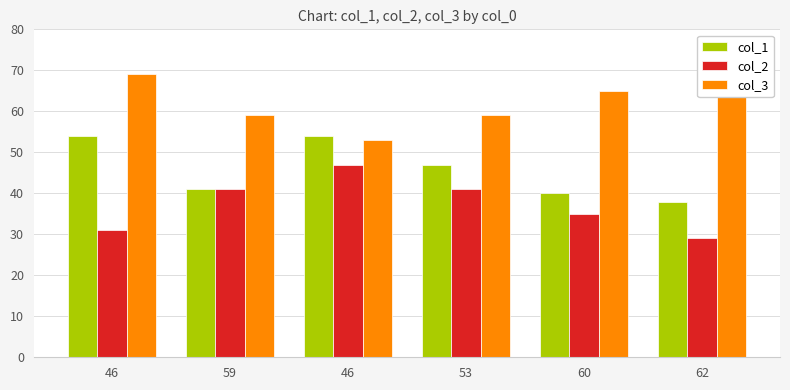

Is the value of col_1 at 62 greater than the value of col_3 at 53?

No